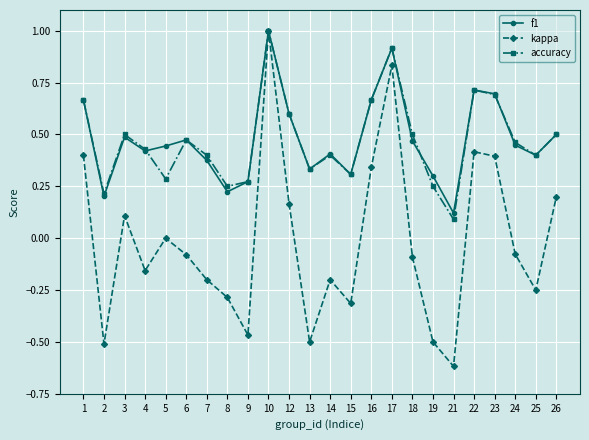

Which category has the lowest value in the accuracy series?

21